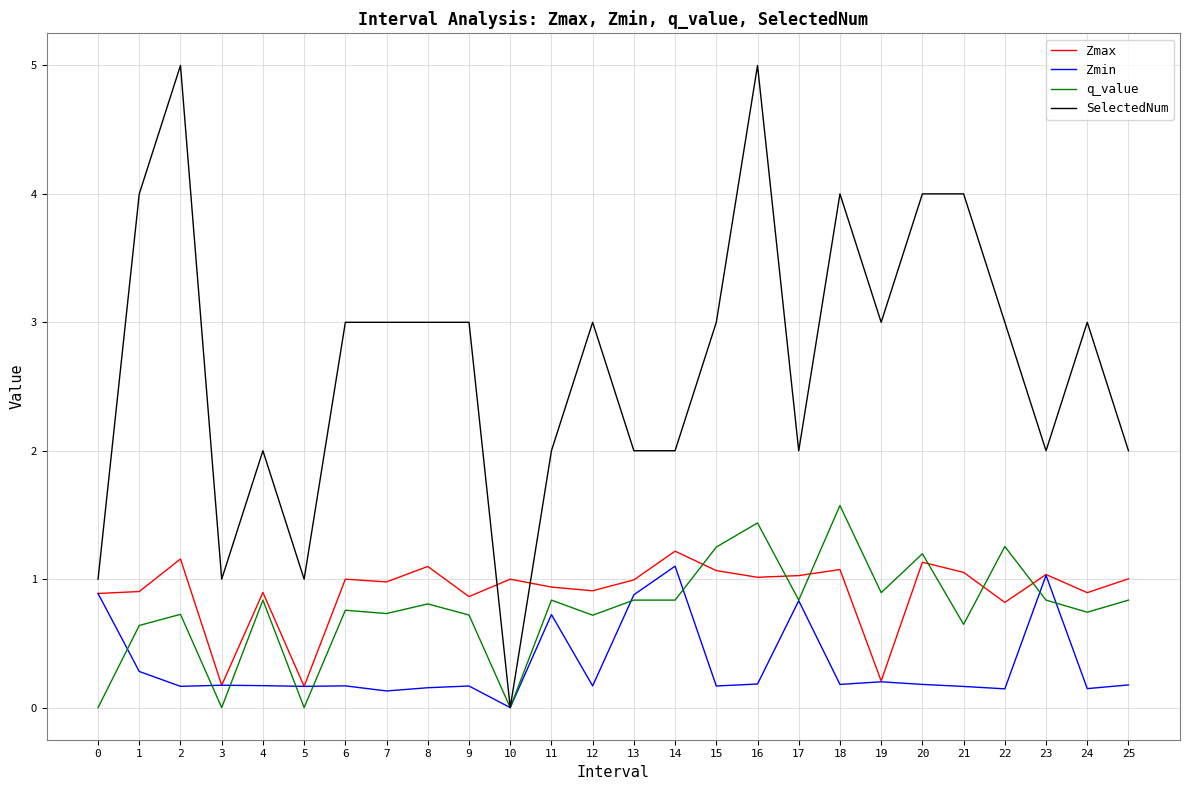

What is the maximum value shown in the chart?

5.0